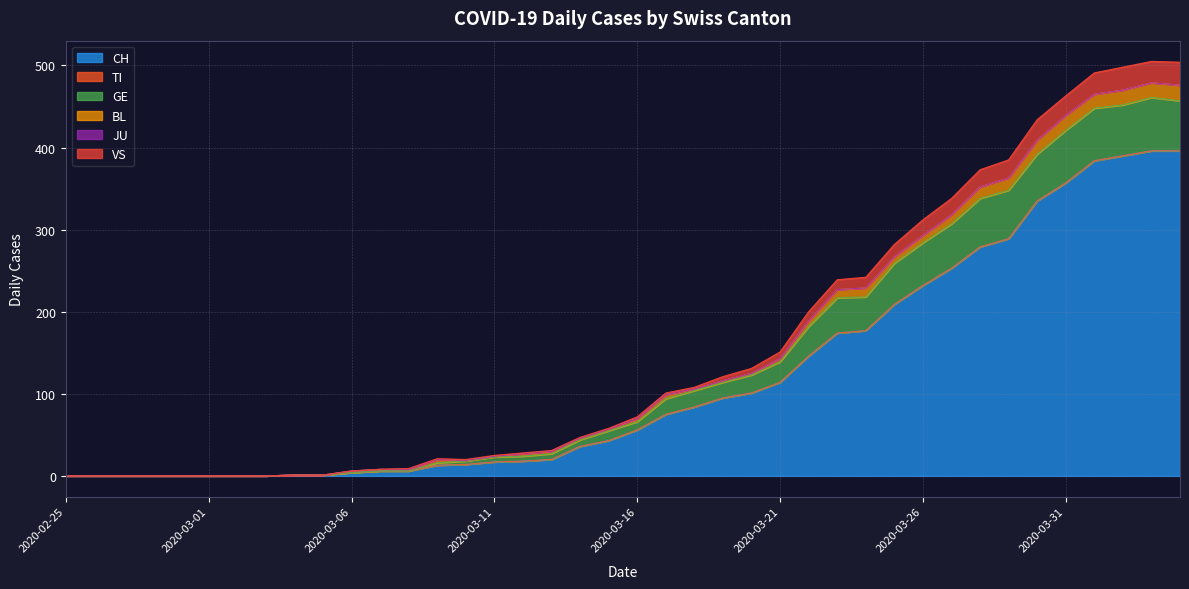

True or false: GE has more than 1 points higher than both neighbors.

False